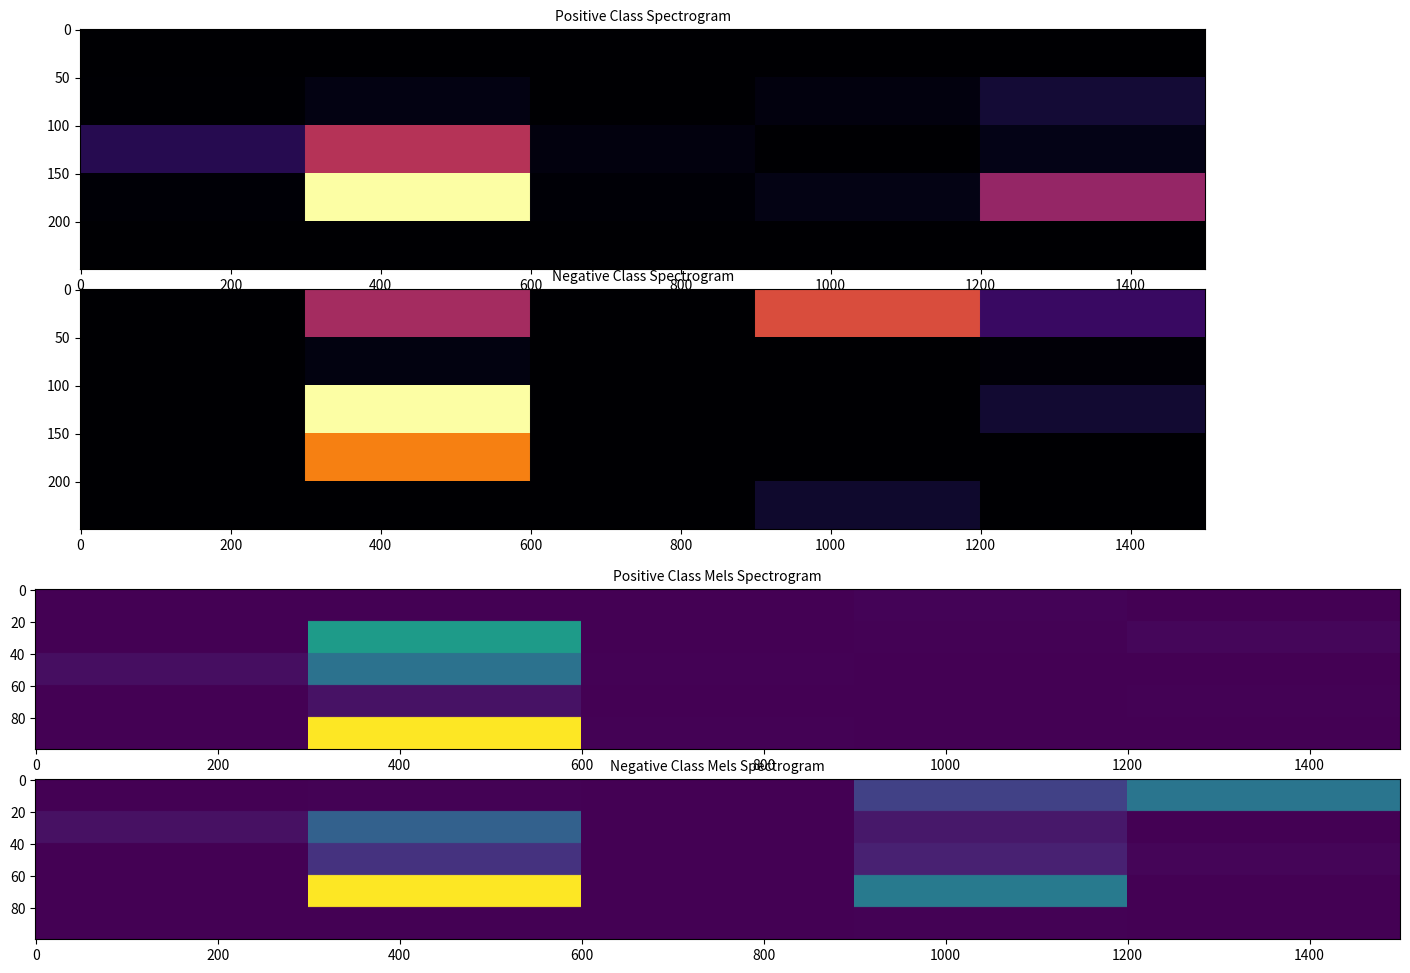

At which category does the chart reach its peak across all series?

3